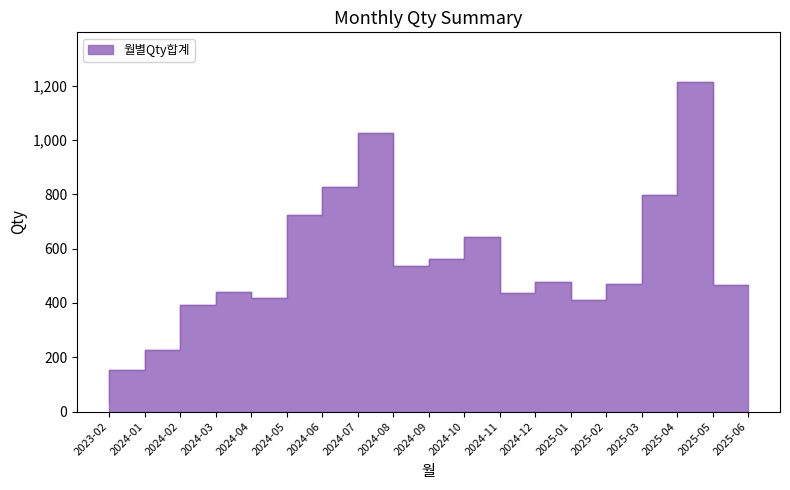

True or false: there are more than 2 points higher than both neighbors.

True